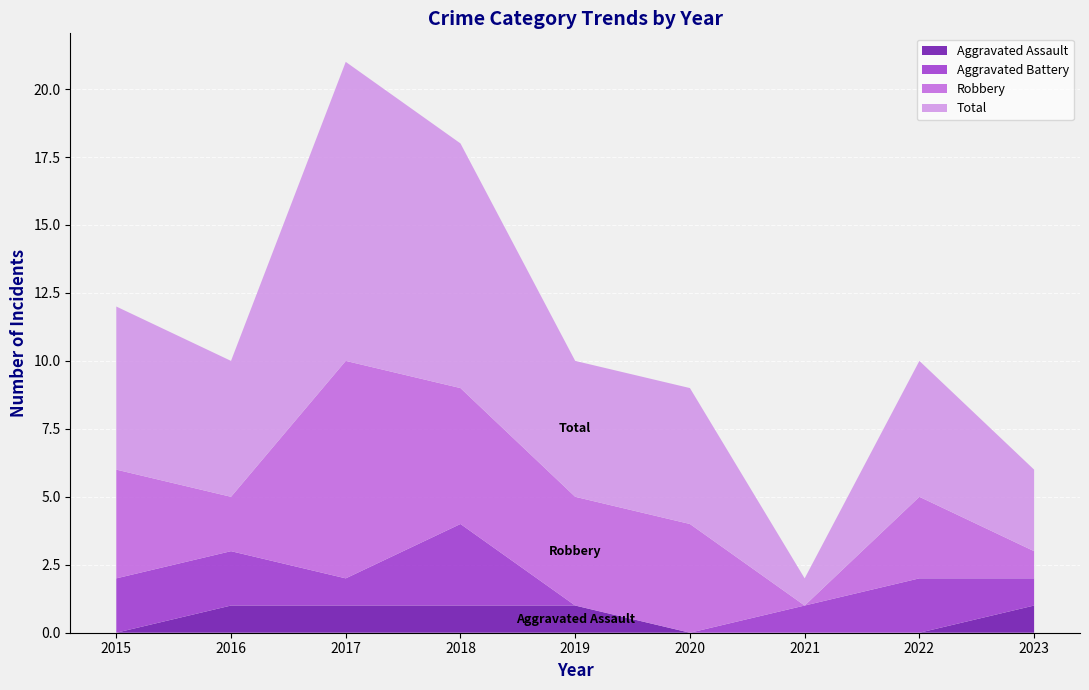

Reading left to right, what are all the values shown in this chart?

Aggravated Assault: 2015=0	2016=1	2017=1	2018=1	2019=1	2020=0	2021=0	2022=0	2023=1
Aggravated Battery: 2015=2	2016=2	2017=1	2018=3	2019=0	2020=0	2021=1	2022=2	2023=1
Robbery: 2015=4	2016=2	2017=8	2018=5	2019=4	2020=4	2021=0	2022=3	2023=1
Total: 2015=6	2016=5	2017=11	2018=9	2019=5	2020=5	2021=1	2022=5	2023=3